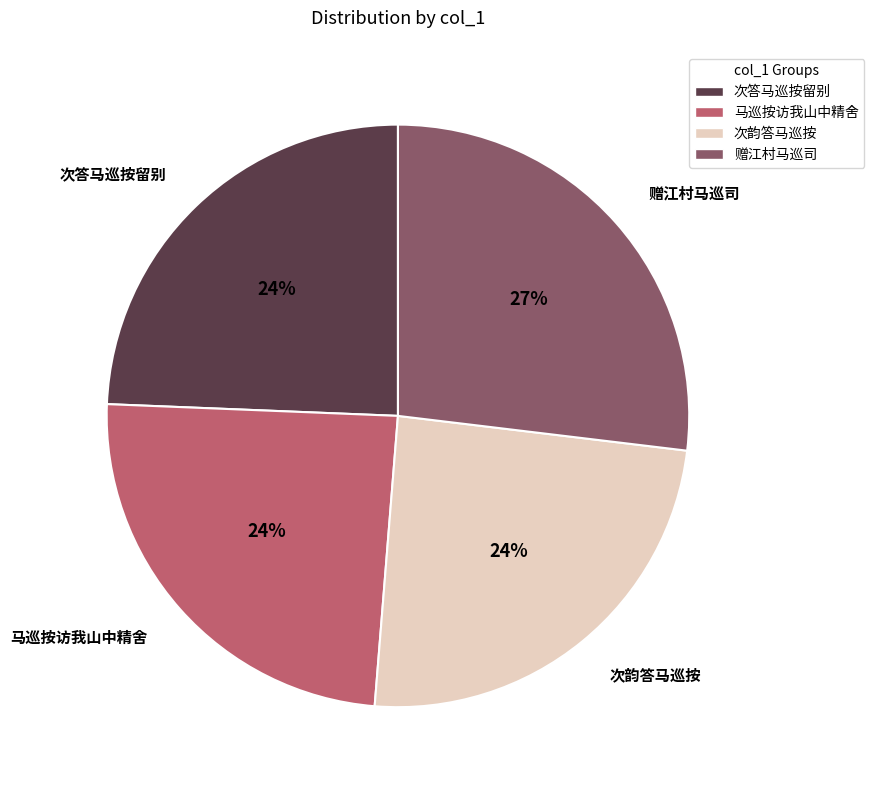

Approximately how many times larger is the value at 赠江村马巡司 compared to 马巡按访我山中精舍?

1.1